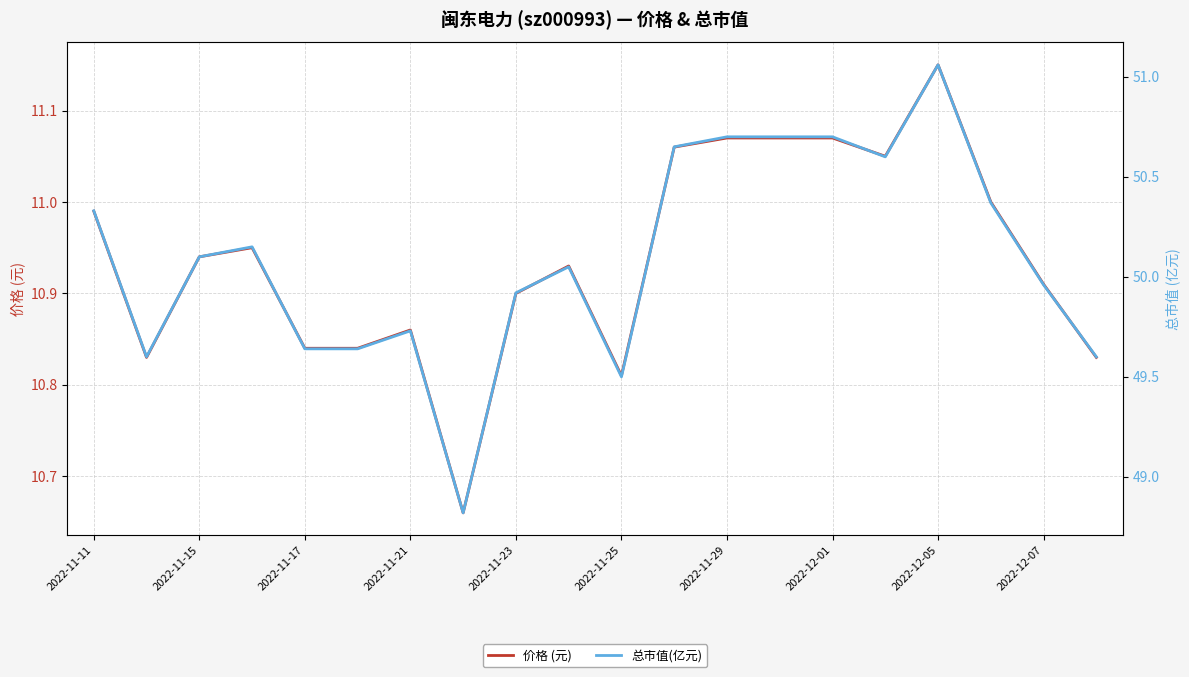

Reading left to right, what are all the values shown in this chart?

价格 (元): 11.0	10.8	10.9	10.9	10.8	10.8	10.9	10.7	10.9	10.9	10.8	11.1	11.1	11.1	11.1	11.1	11.2	11.0	10.9	10.8
总市值(亿元): 50.3	49.6	50.1	50.1	49.6	49.6	49.7	48.8	49.9	50.0	49.5	50.6	50.7	50.7	50.7	50.6	51.1	50.4	50.0	49.6